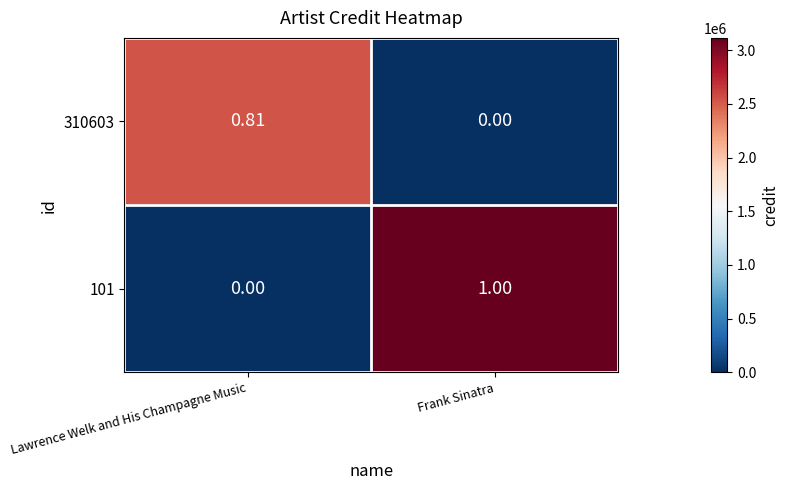

Which category has the lowest value in the 310603 series?

Frank Sinatra